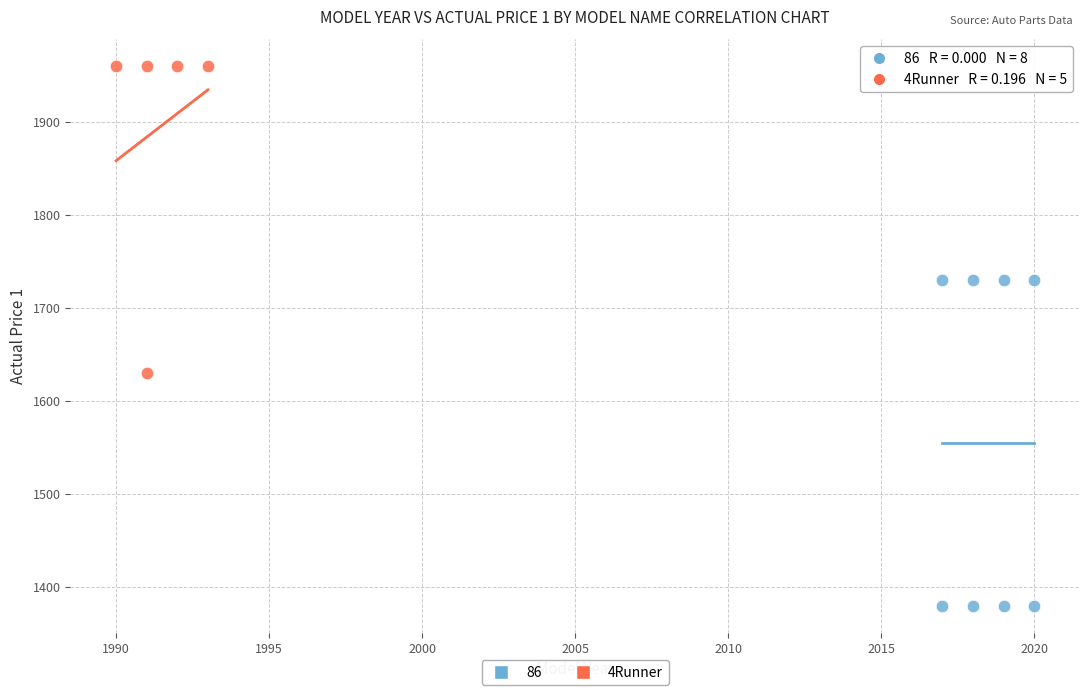

Which series reaches the maximum Y coordinate?

4Runner